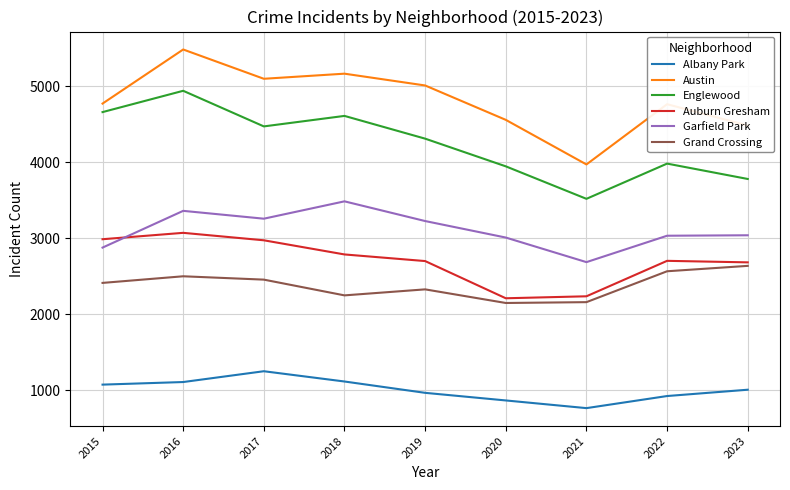

Is this an area chart (filled region under the line)?

No